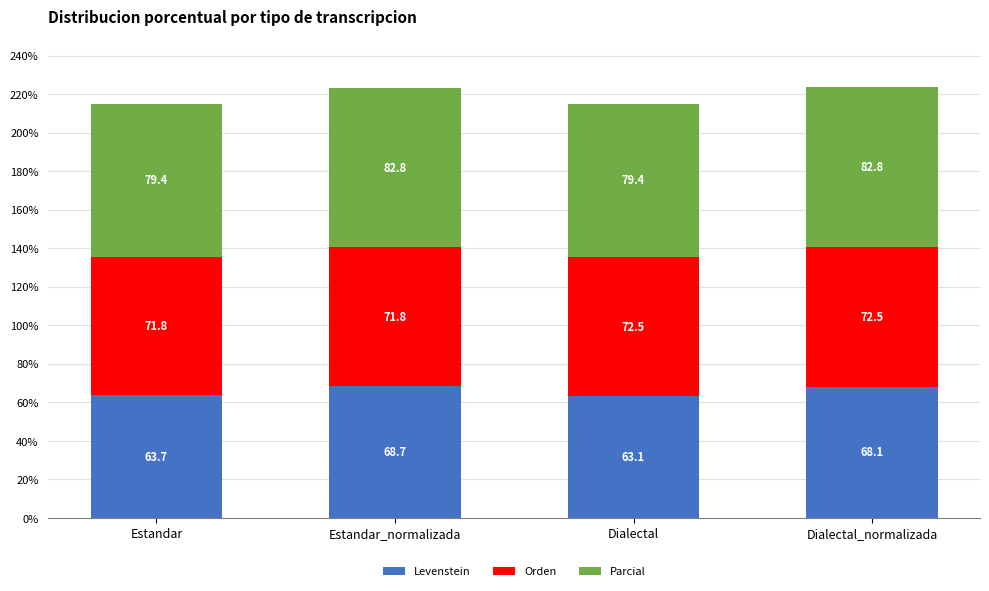

At which label is Levenstein closest to 65?

Estandar